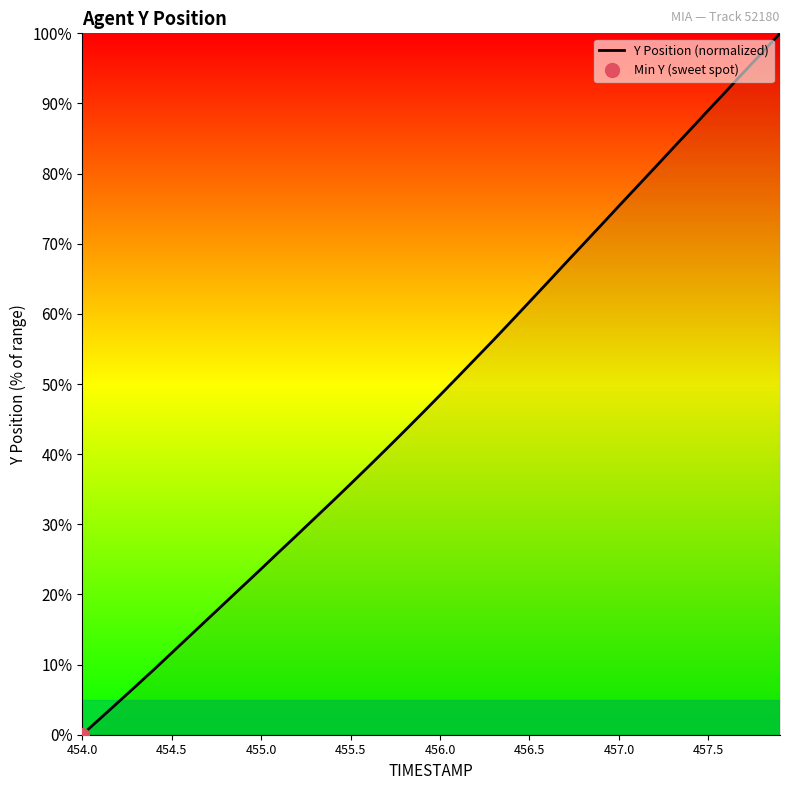

Where does the data first go above 48?

456.0